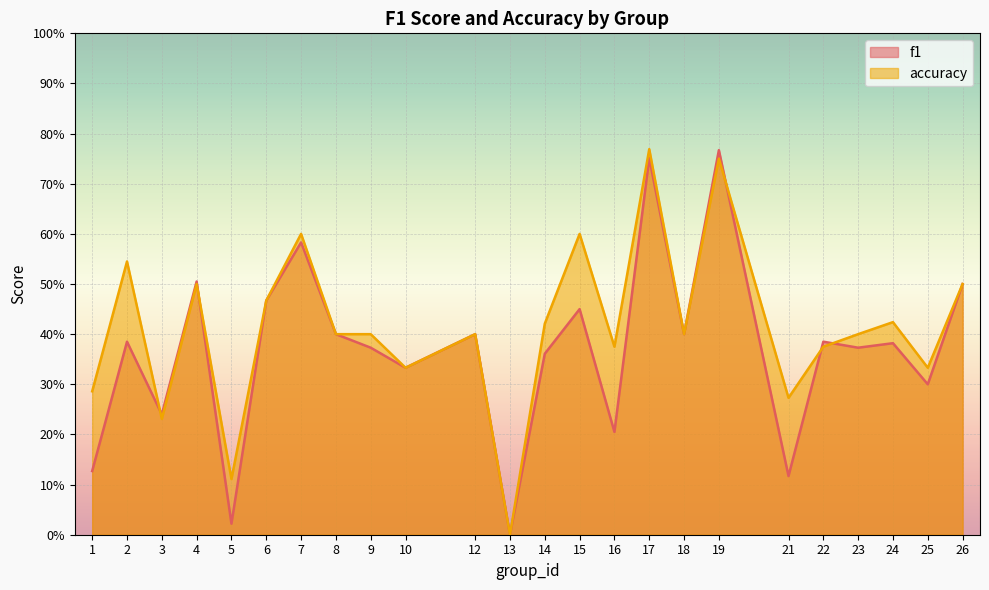

Between which two adjacent categories do f1 and accuracy first intersect?

2 and 3